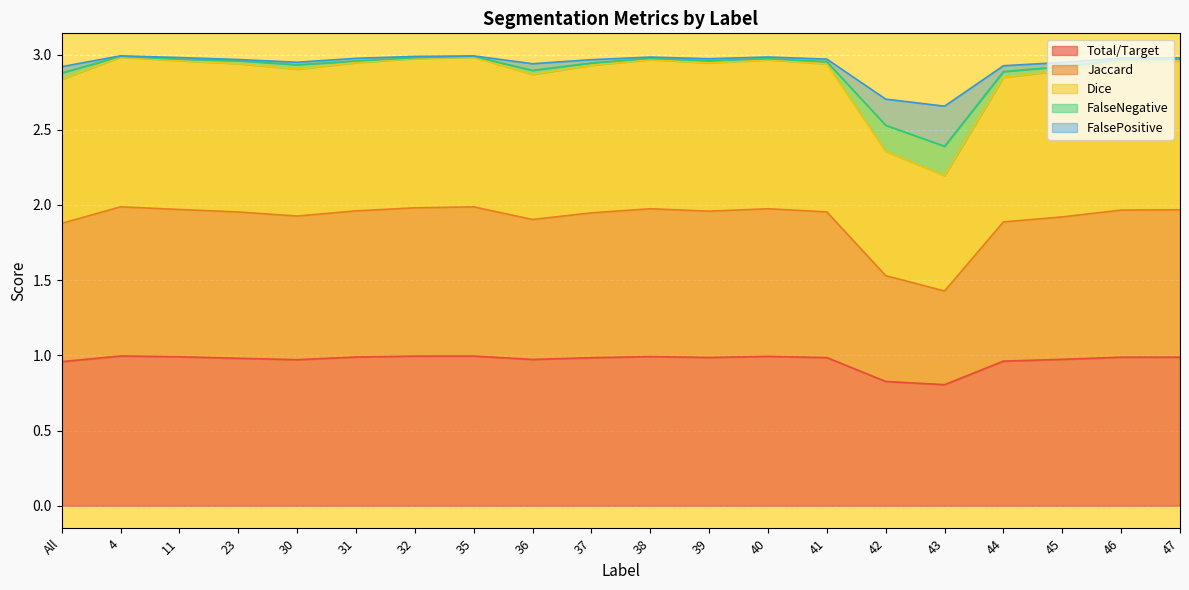

What is the minimum value for Total/Target?

0.8